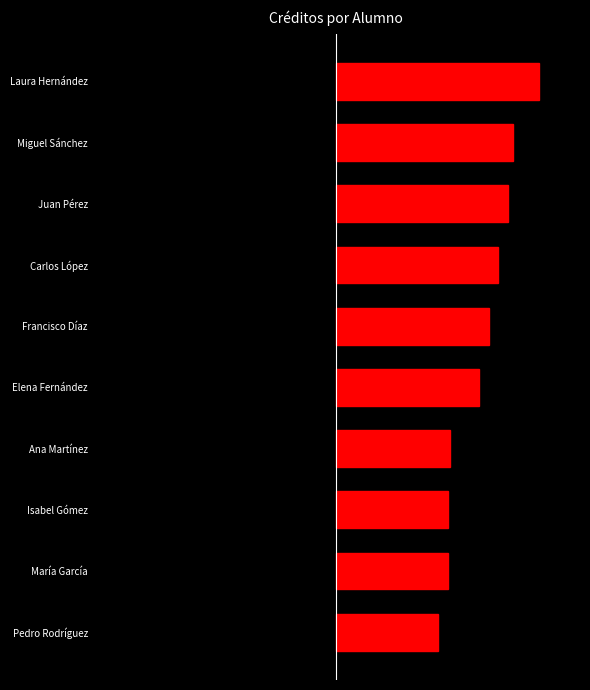

What is the difference between the values at Carlos López and Isabel Gómez?

22.5